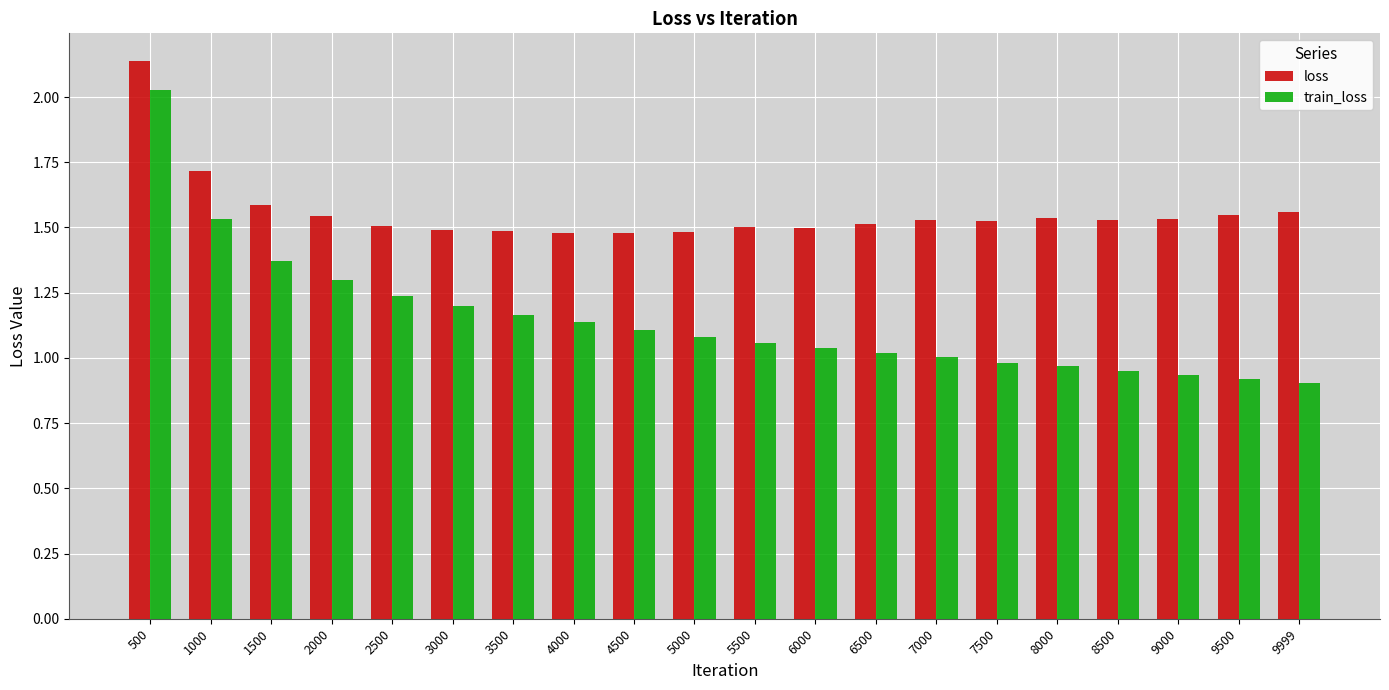

Which series changed the most between 1000 and 3000?

train_loss